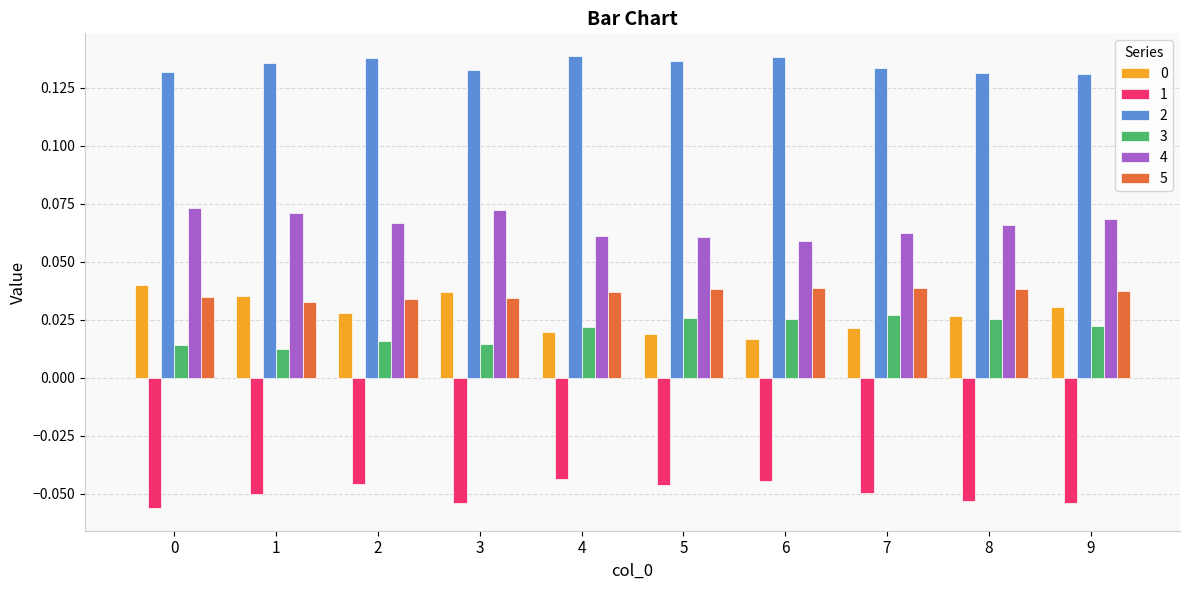

At how many categories does at least one series exceed 0?

10